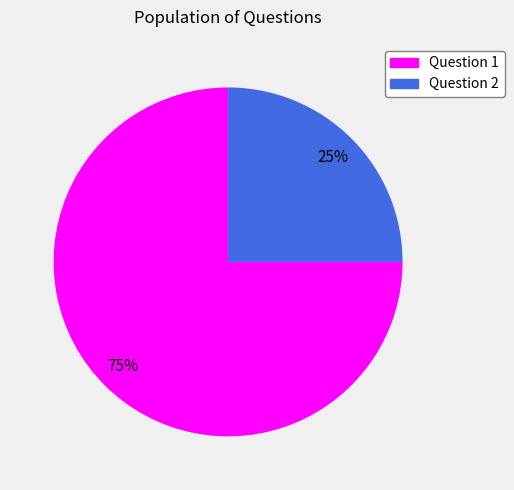

To the nearest percent, what is the difference between the largest and smallest slice percentages?

50%